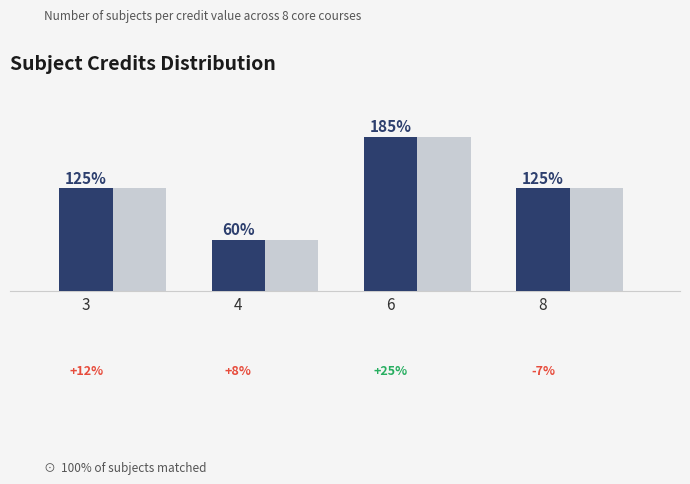

How many data points are less than 2?

1